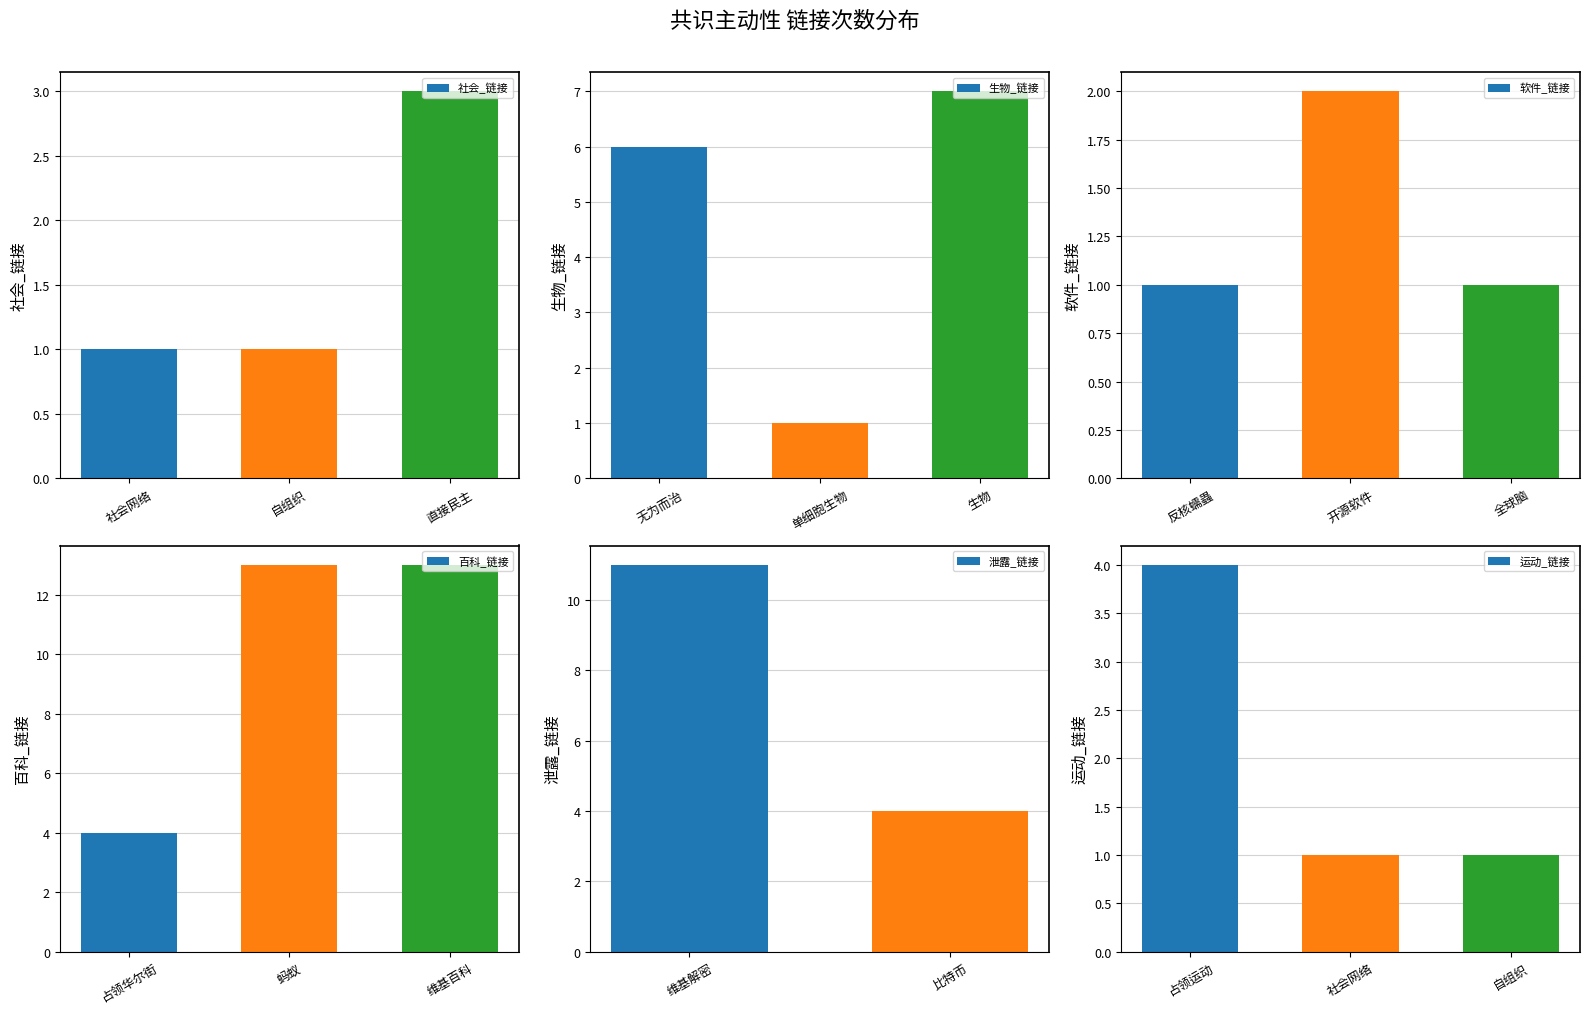

Is it true that 社会_链接 equals 3 at 直接民主?

True